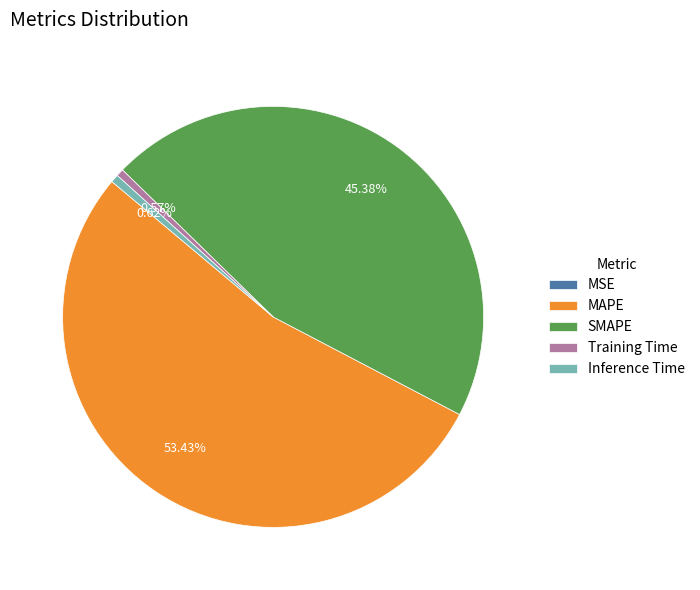

Does MAPE represent more than half of the total?

Yes